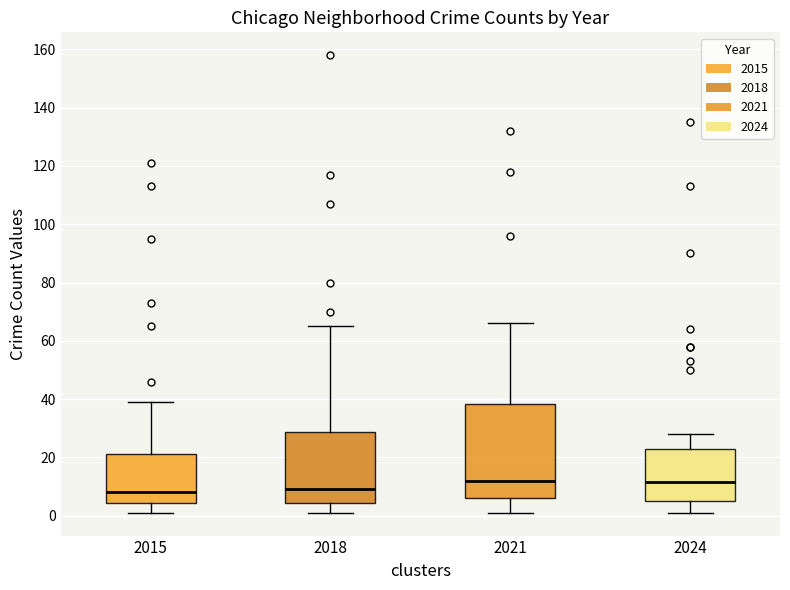

Comparing the boxes themselves (not the whiskers), which one is the tallest?

2021